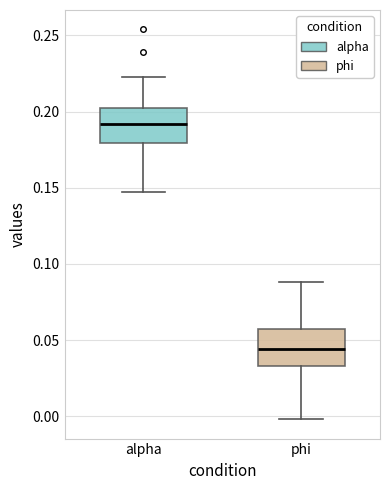

Reading left to right, read every box against the y-axis: the position of its median line, the range the box covers, and the ends of its whiskers. The values are not printed on the chart, so give them approximately, as read against the axis.

alpha: median 0.190, box 0.180 to 0.200, whiskers 0.145 to 0.220
phi: median 0.045, box 0.035 to 0.055, whiskers 0.000 to 0.090